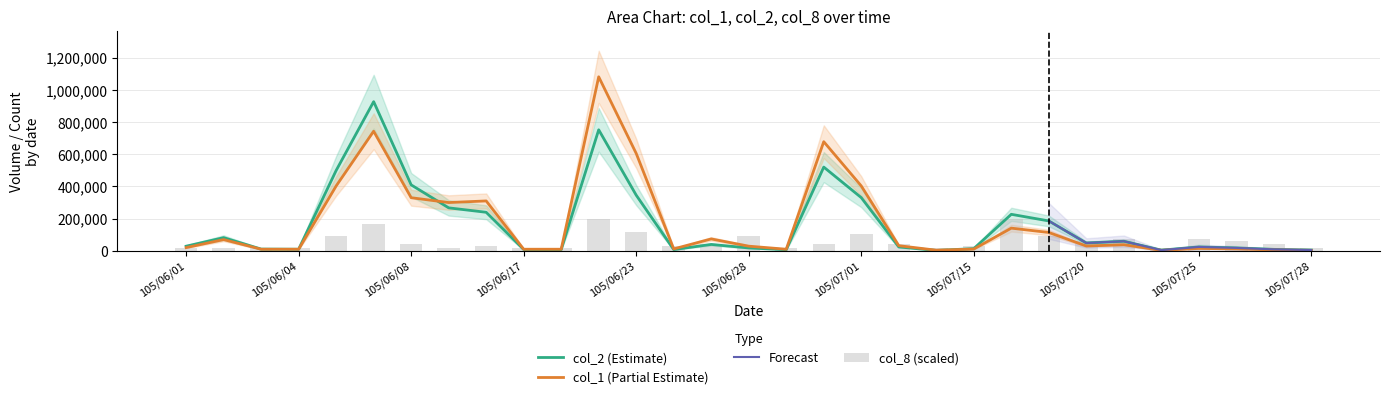

Is the value of col_1 at 8 greater than the value of col_2 at 21?

Yes